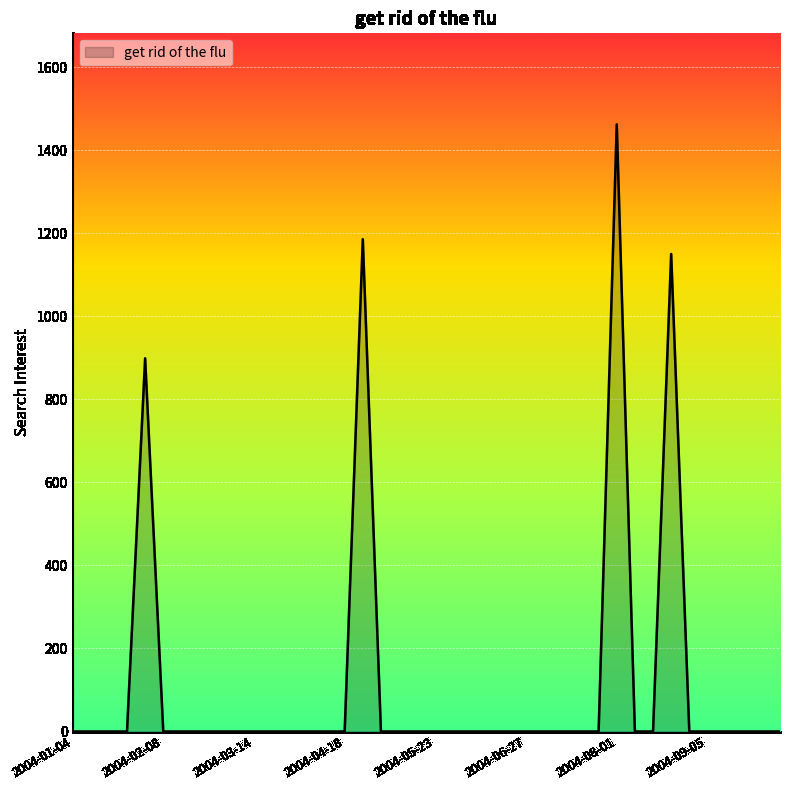

Reading left to right, what are all the values shown in this chart?

0.0	0.0	0.0	0.0	898.9	0.0	0.0	0.0	0.0	0.0	0.0	0.0	0.0	0.0	0.0	0.0	1185.6	0.0	0.0	0.0	0.0	0.0	0.0	0.0	0.0	0.0	0.0	0.0	0.0	0.0	1462.3	0.0	0.0	1150.2	0.0	0.0	0.0	0.0	0.0	0.0